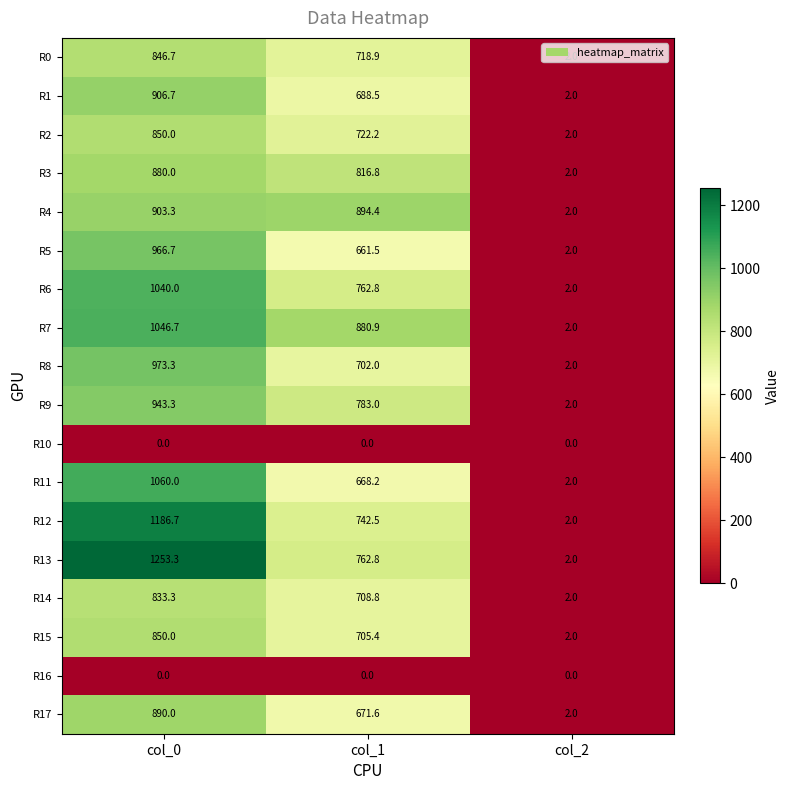

Which label corresponds to the largest value in the chart?

col_0